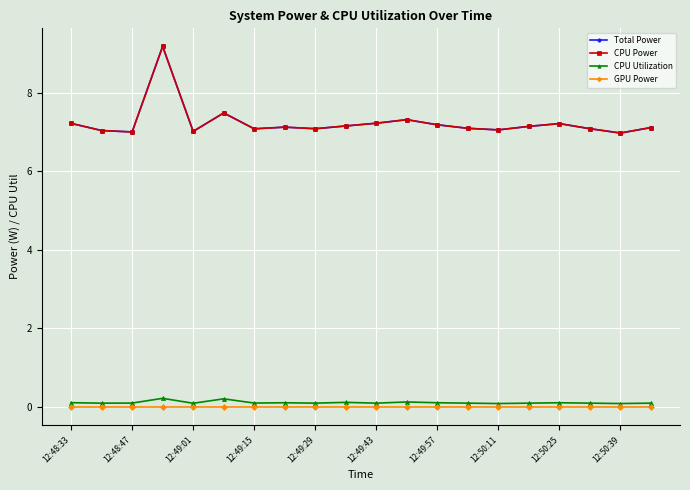

What is the difference between the second highest and second lowest values in the CPU Power series?

0.5